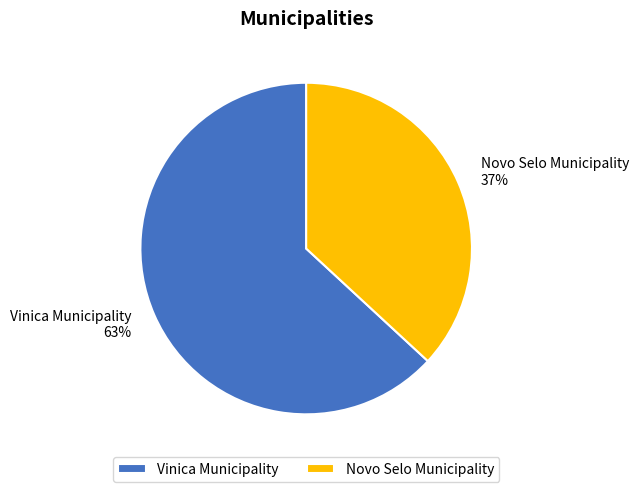

Which category has the smallest portion of the pie?

Novo Selo Municipality